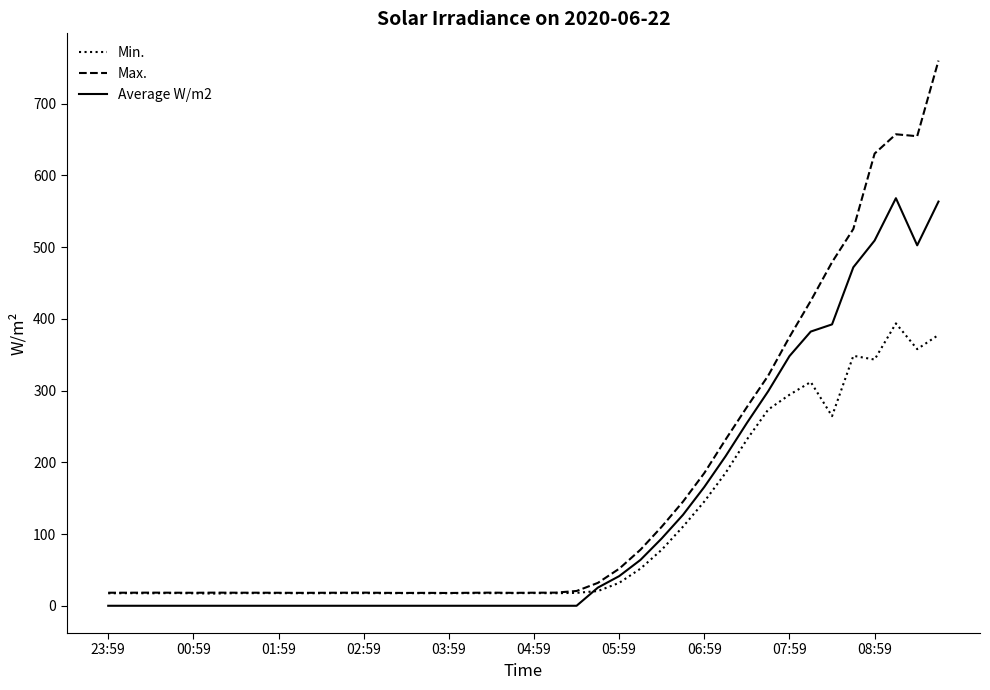

What are all the series names shown in the legend?

Min., Max., Average W/m2